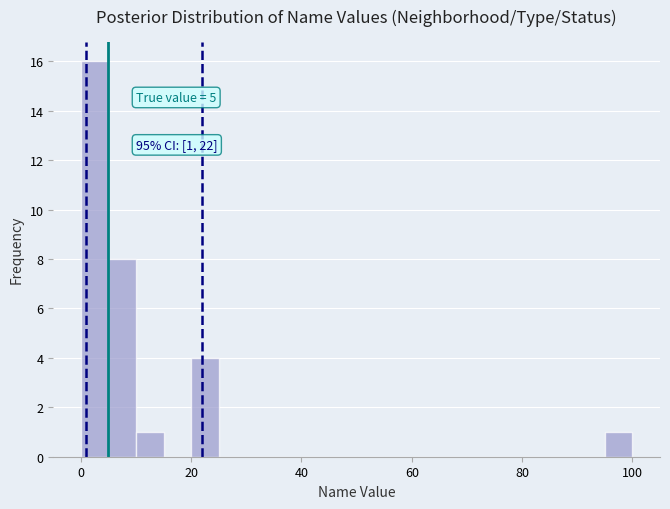

Around what value on the x-axis is the tallest bar? Give the approximate position of its centre, as read against the axis.

2